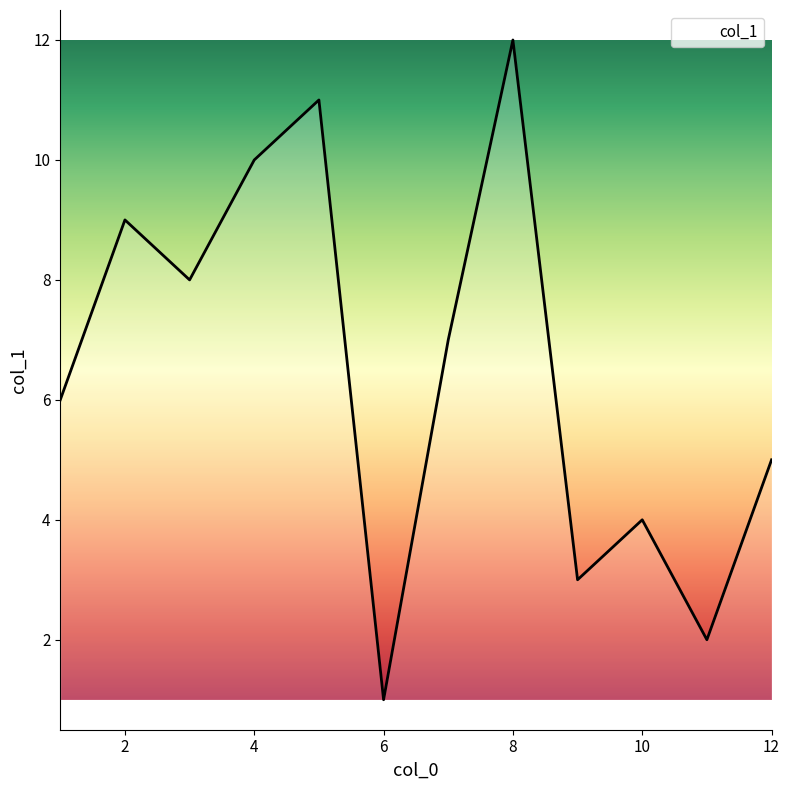

What is the greatest value displayed?

12